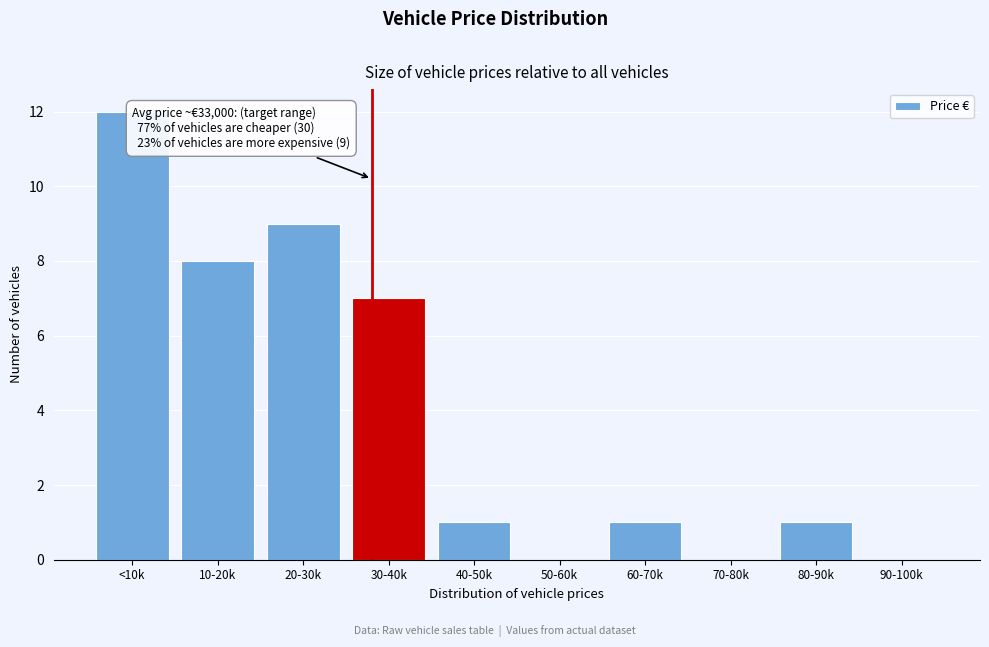

Reading left to right, list all the values displayed in this chart.

<10k=12	10-20k=8	20-30k=9	30-40k=7	40-50k=1	50-60k=0	60-70k=1	70-80k=0	80-90k=1	90-100k=0